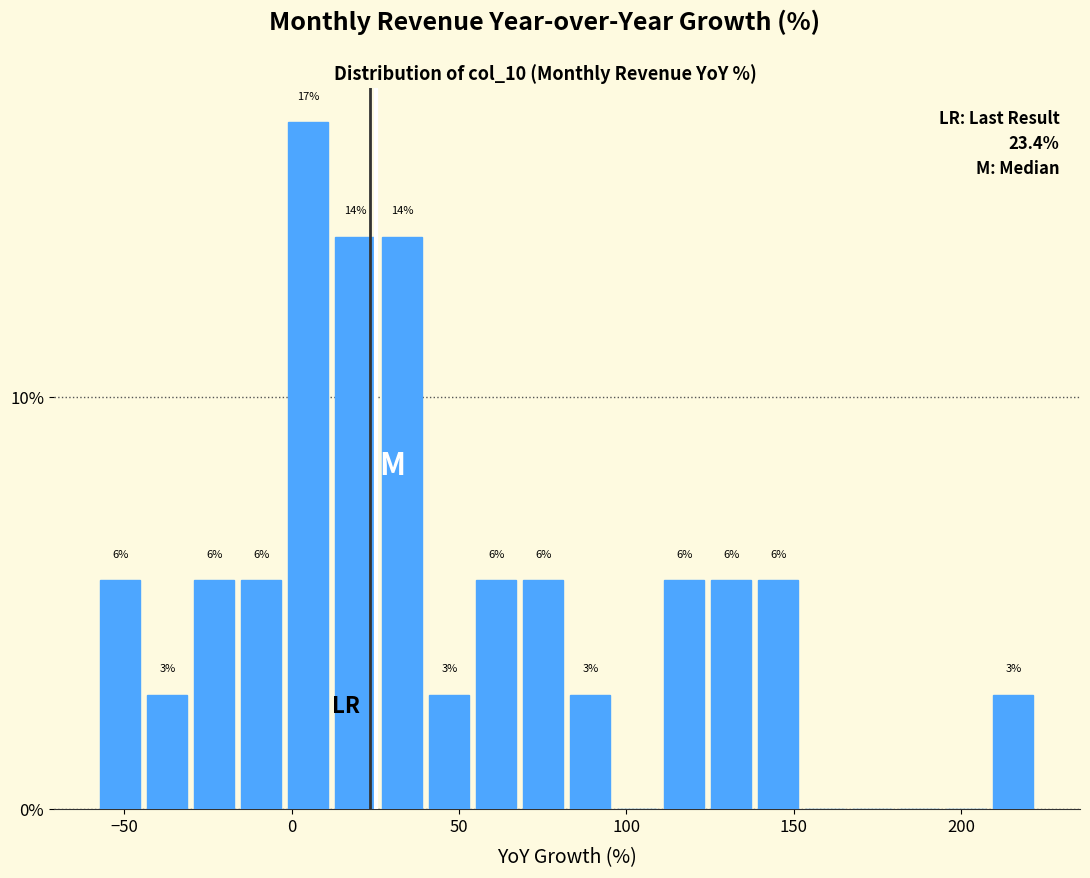

Read against the x-axis, roughly where is the centre of the tallest bar?

5